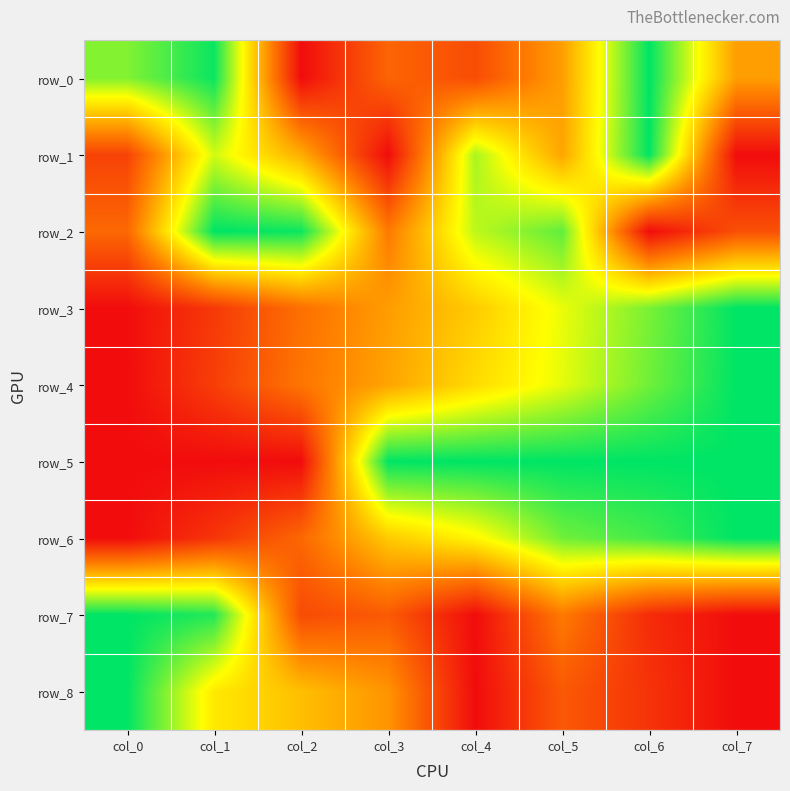

Count the row_8 values in the range 0 to 1.

8